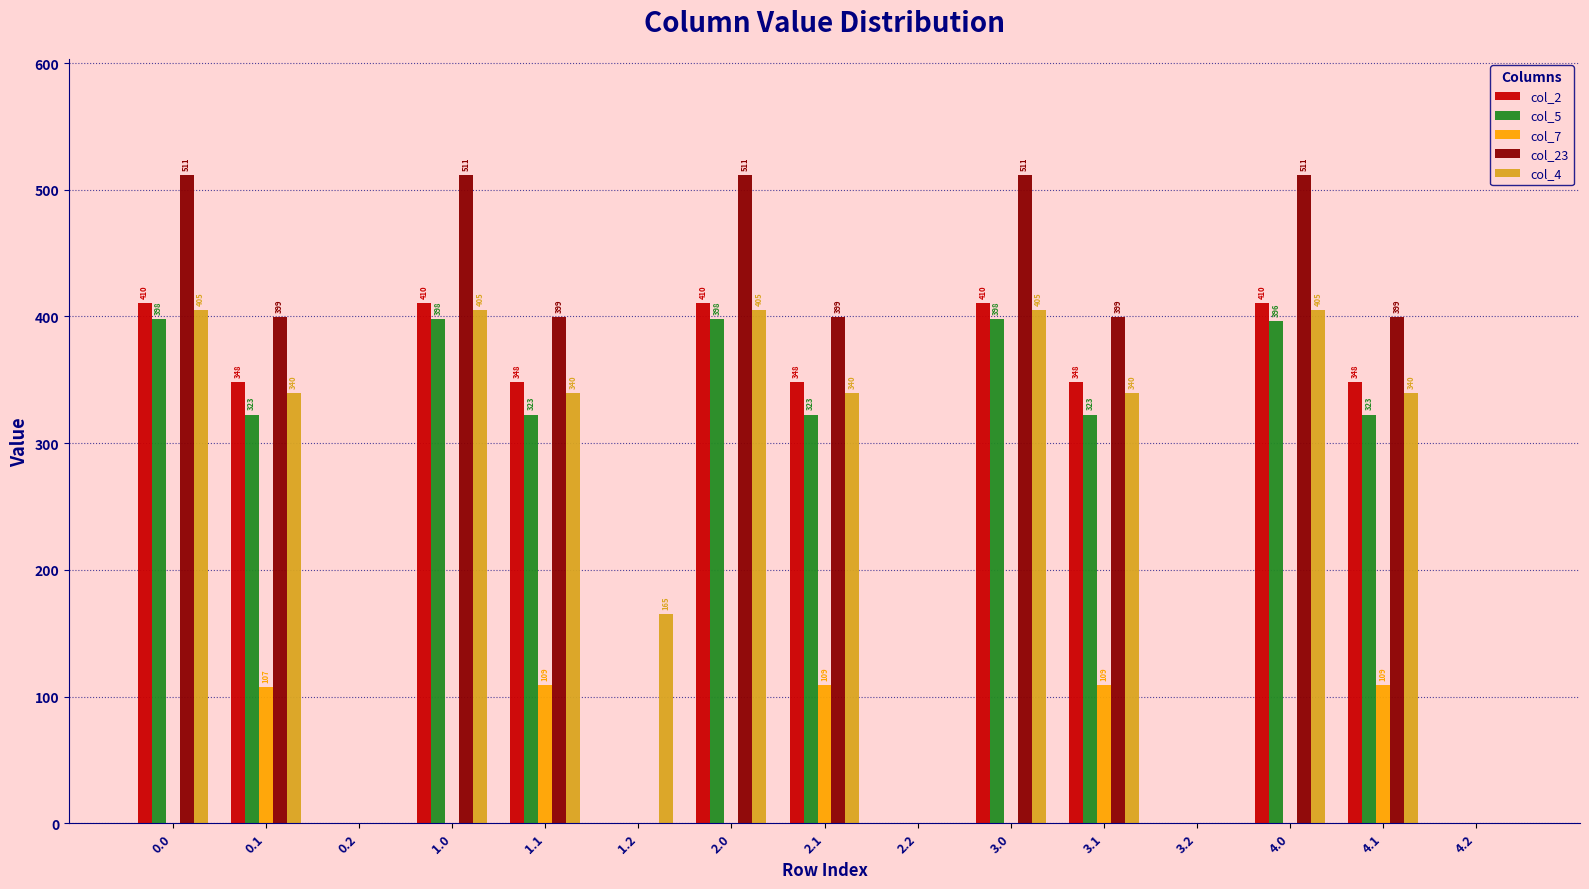

Is it true that col_7 equals -41.2 at 2.2?

False